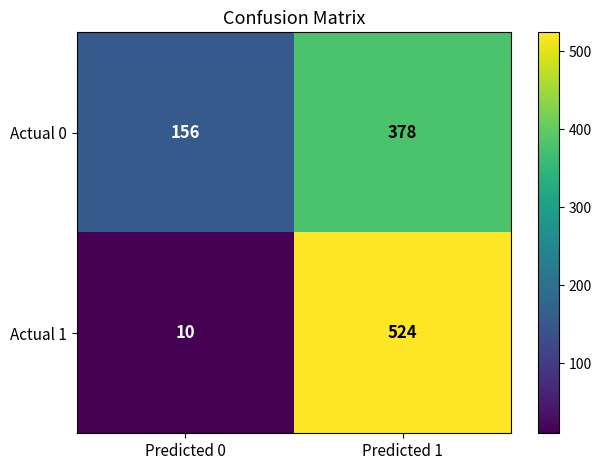

Rank the series by their maximum value, from highest to lowest.

Actual 1, Actual 0